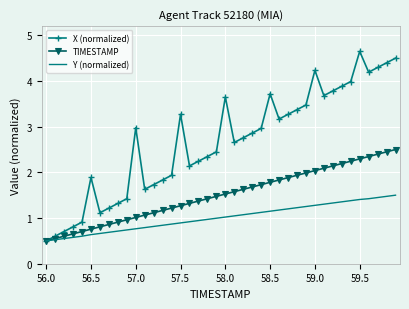

Which series has the largest total across all categories?

X (normalized)